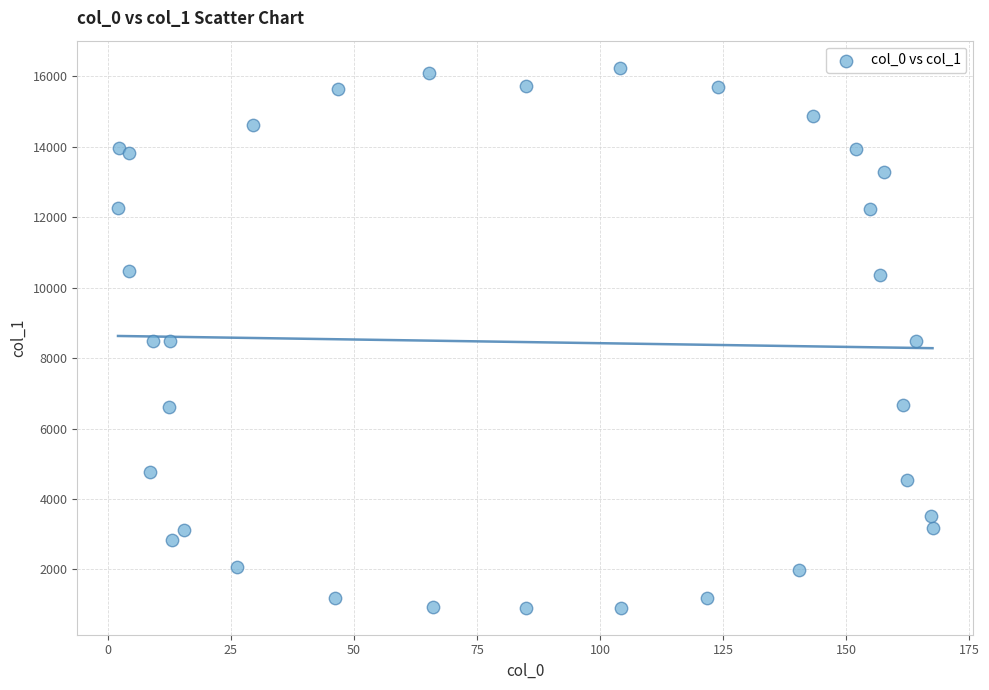

What is the range of X values (max minus min)?

165.5